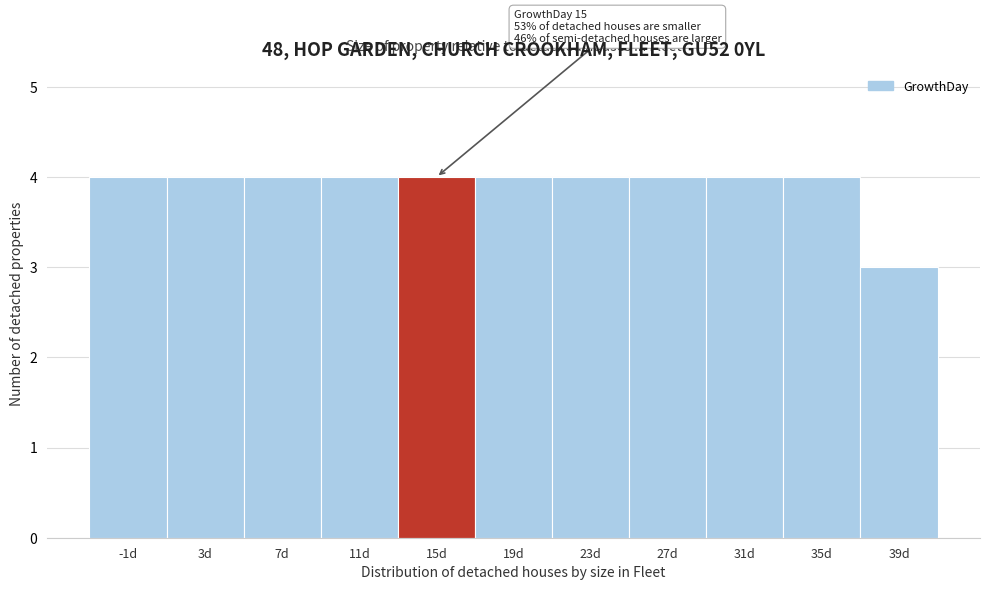

Reading right to left, what are all the values shown in this chart?

3	4	4	4	4	4	4	4	4	4	4